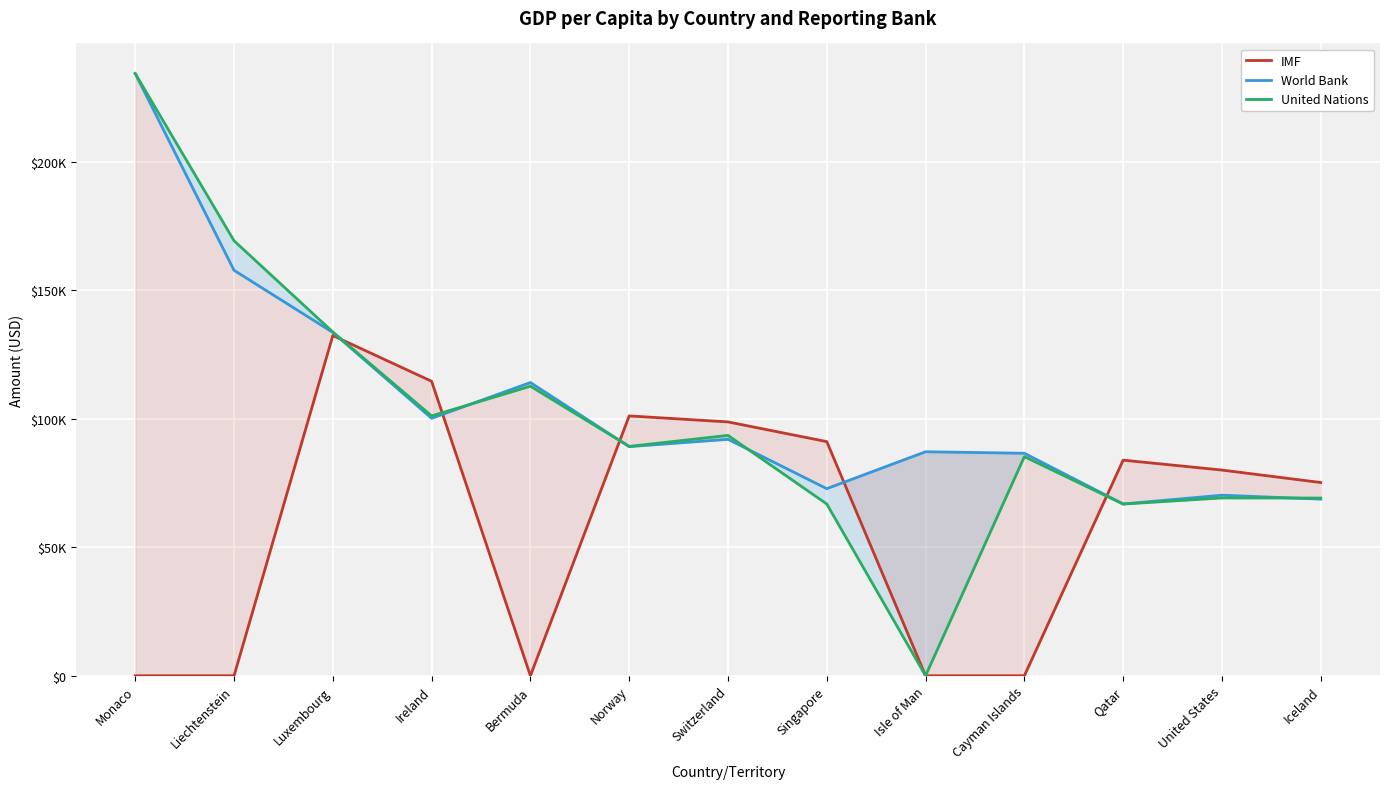

Where is the first local minimum for World Bank?

Ireland